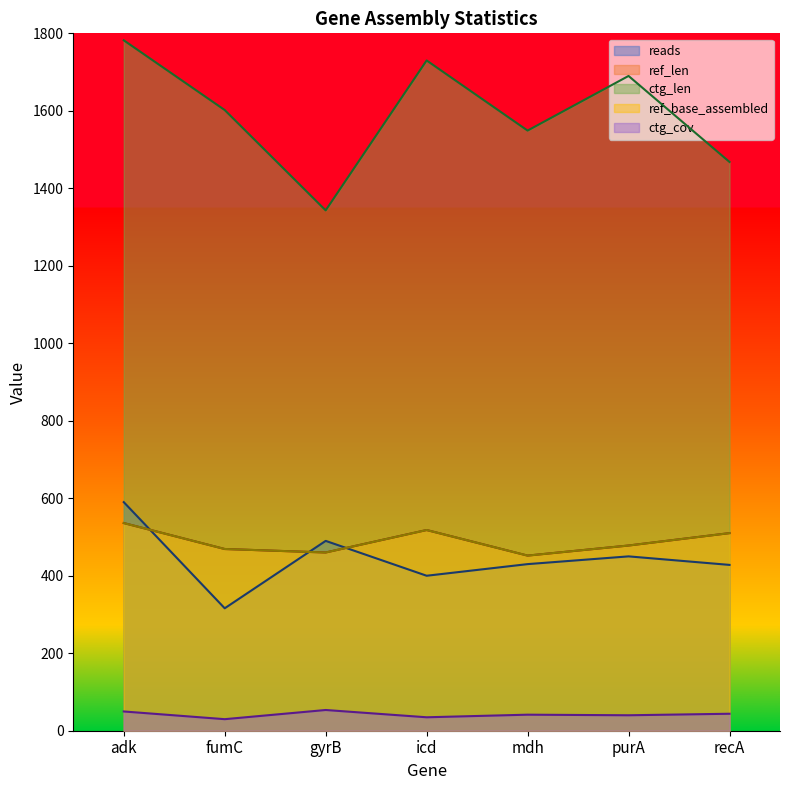

Which category has the lowest value in the ref_len series?

mdh